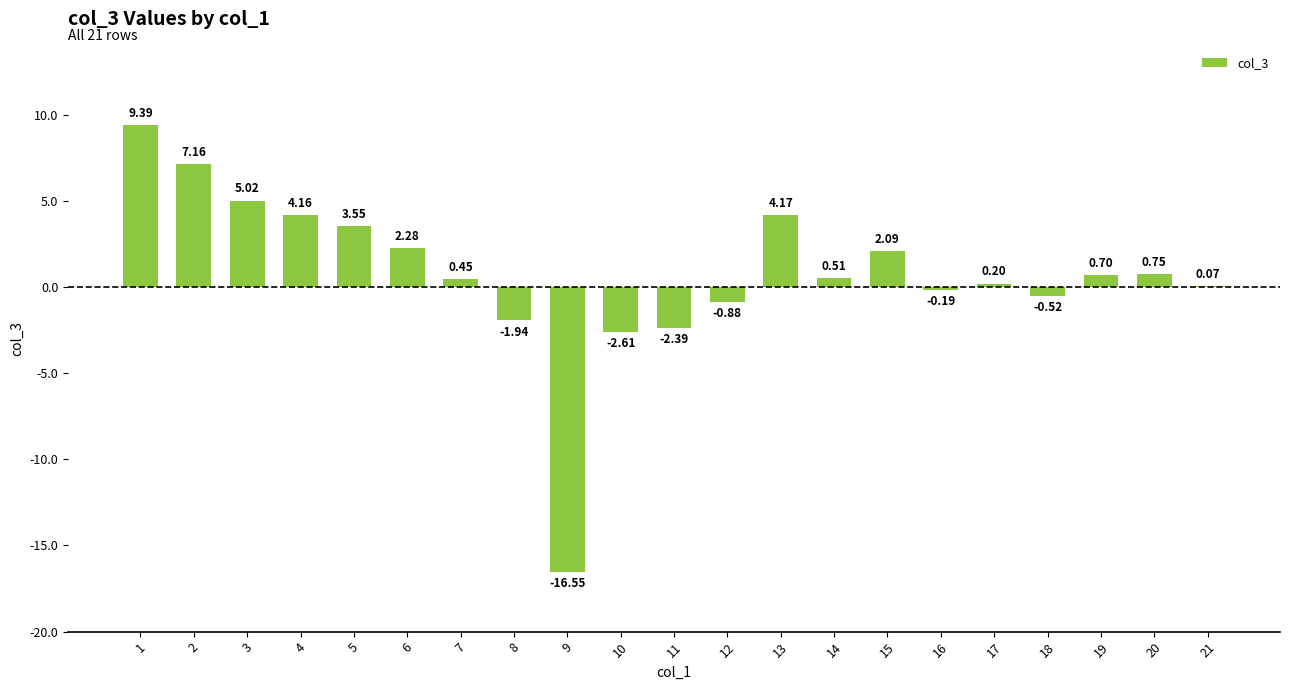

What is the approximate value at 19?

0.7